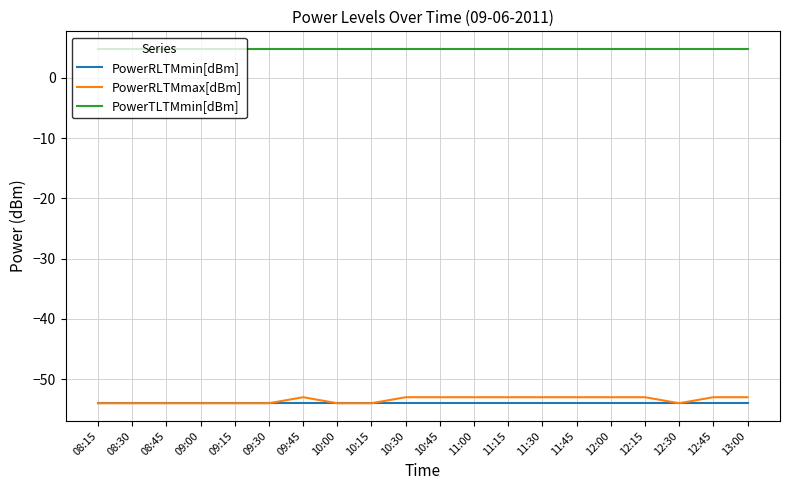

What is the maximum value shown in the chart?

4.8